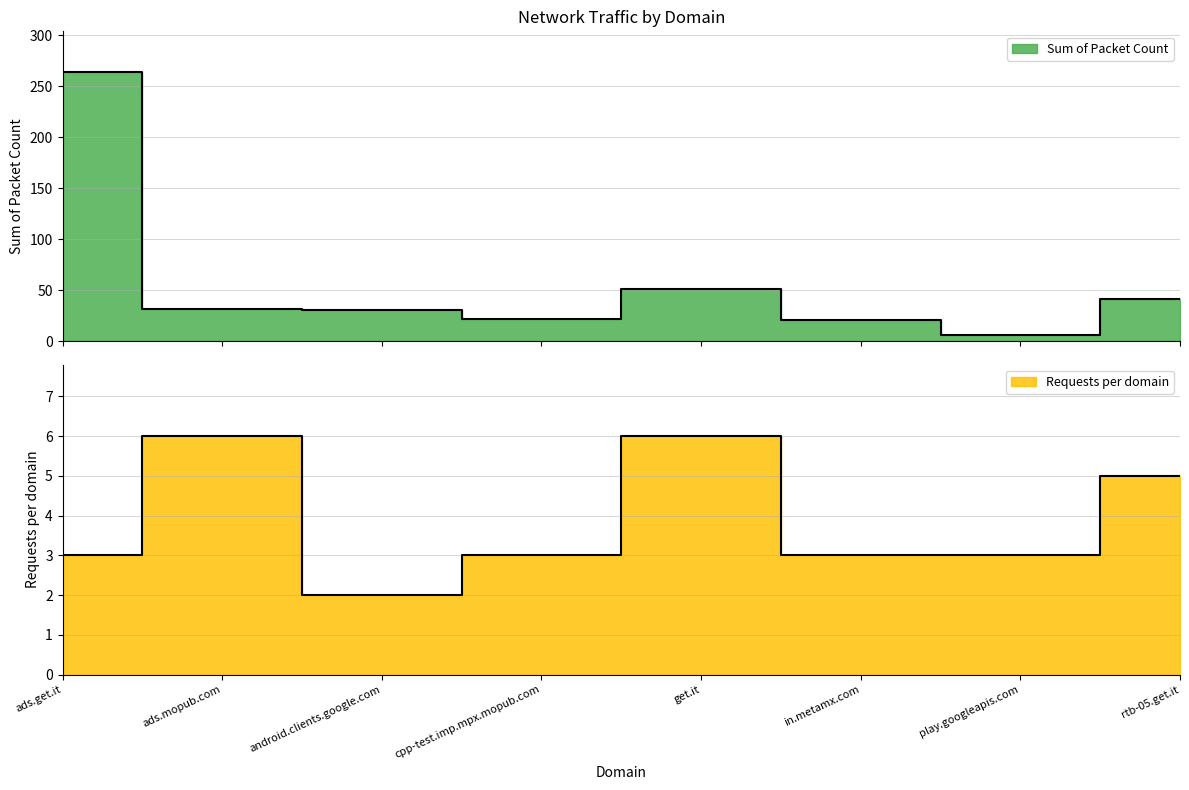

List the labels in order of Requests per domain value, largest first.

ads.mopub.com, get.it, rtb-05.get.it, ads.get.it, cpp-test.imp.mpx.mopub.com, in.metamx.com, play.googleapis.com, android.clients.google.com